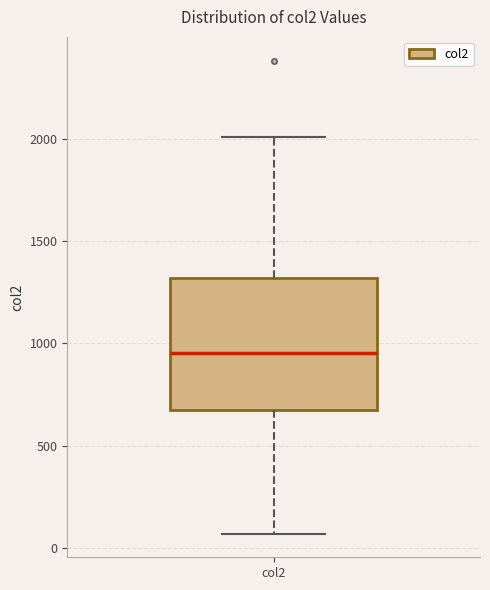

Read this box plot against the y-axis: the position of the median line, the range covered by the box, and the ends of both whiskers. The values are not printed on the chart, so give them approximately, as read against the axis.

median 950, box 650 to 1300, whiskers 50 to 2000